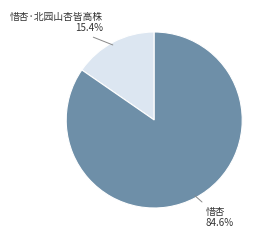

Is there any slice that represents more than half of the pie?

Yes